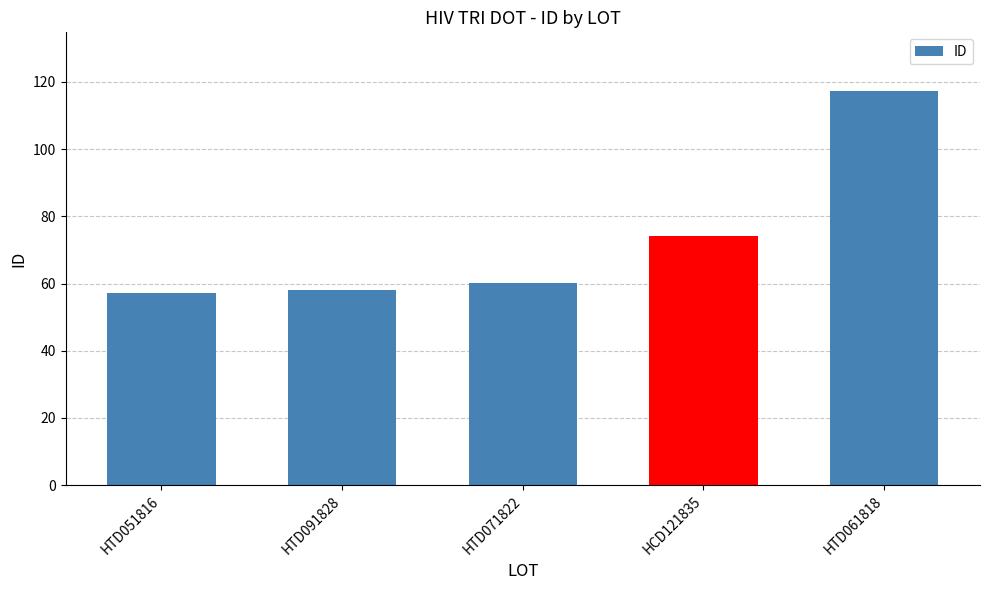

What is the average value?

73.4